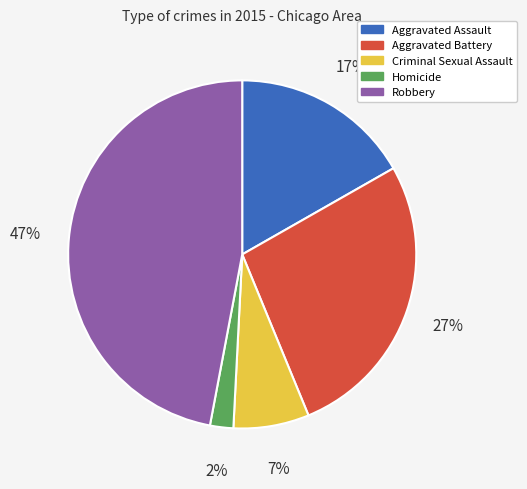

To the nearest percent, what is the average slice percentage?

20%